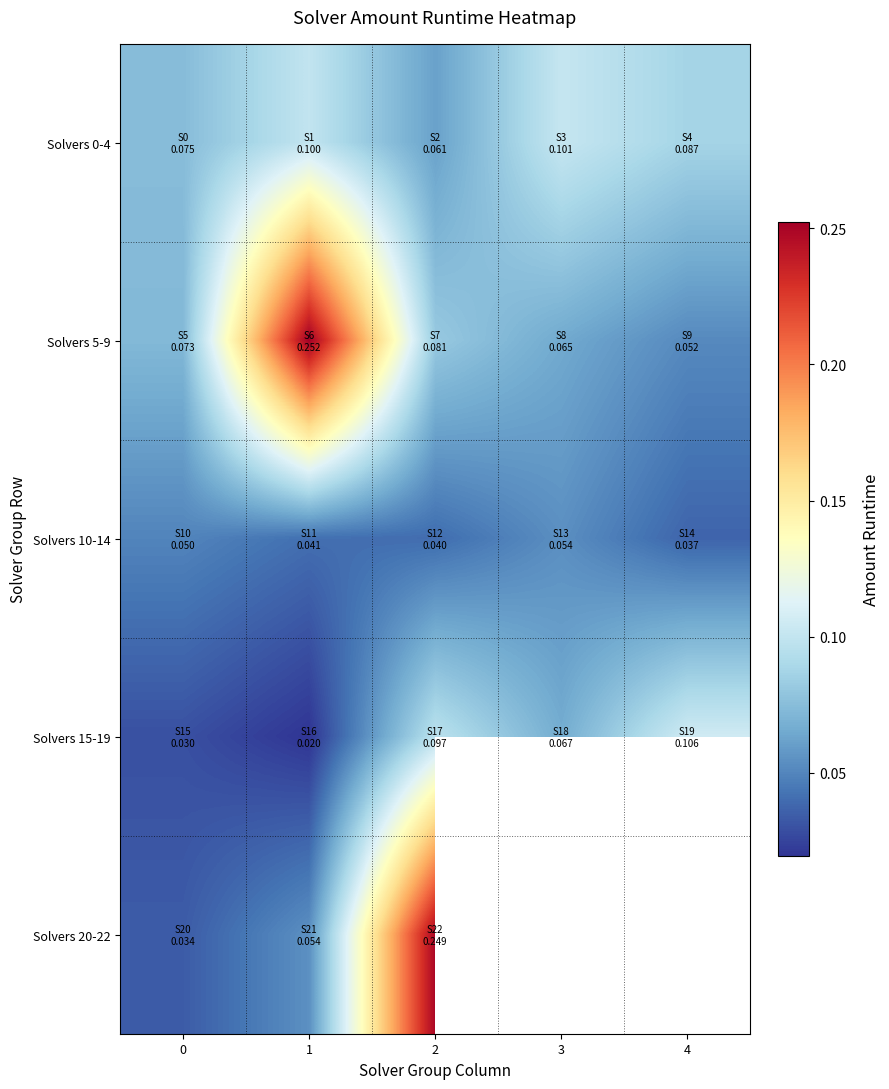

Which series has the largest total across all categories?

Solvers 5-9